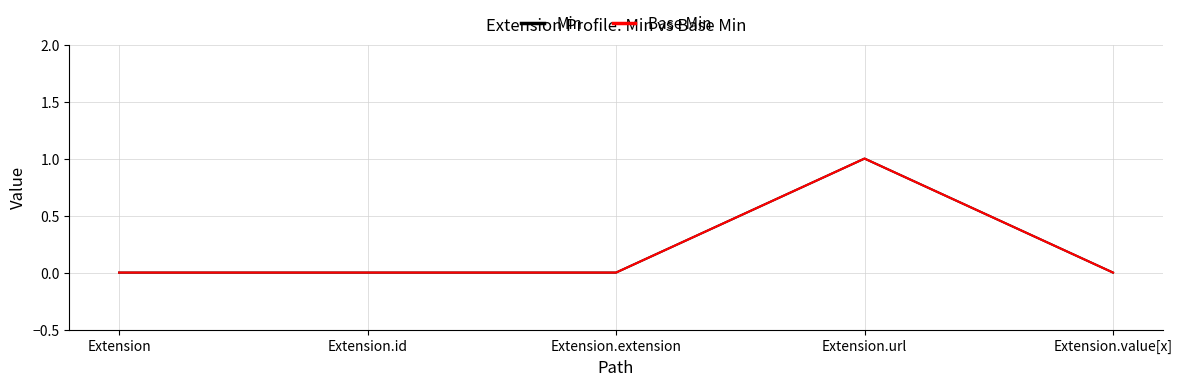

What is the difference between the maximum and second lowest values in the Base Min series?

1